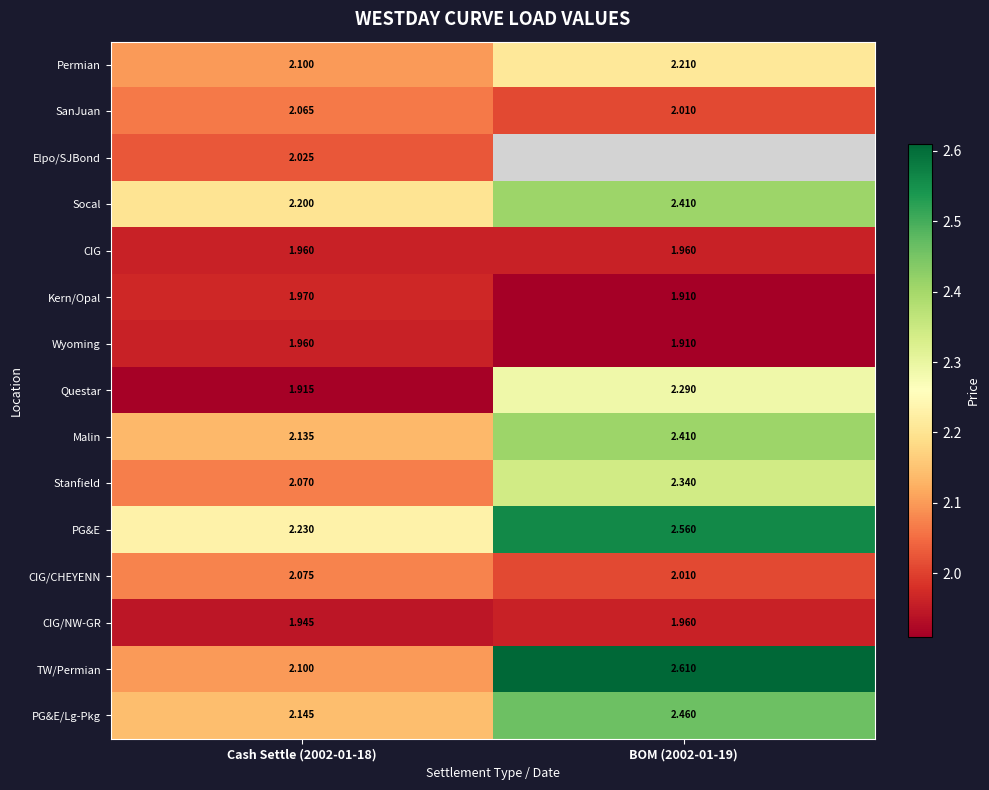

What is the minimum value for TW/Permian?

2.1